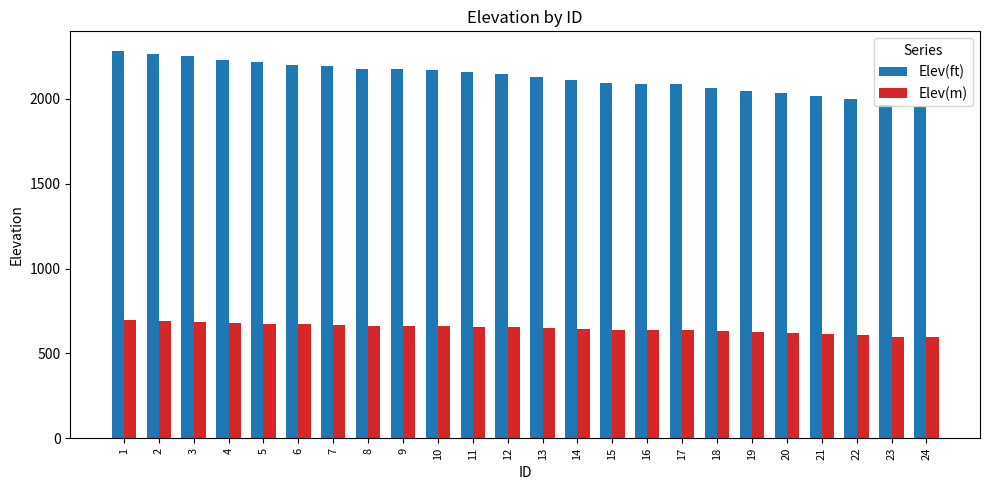

What is the spread (max minus min) of values at 2?

1572.5